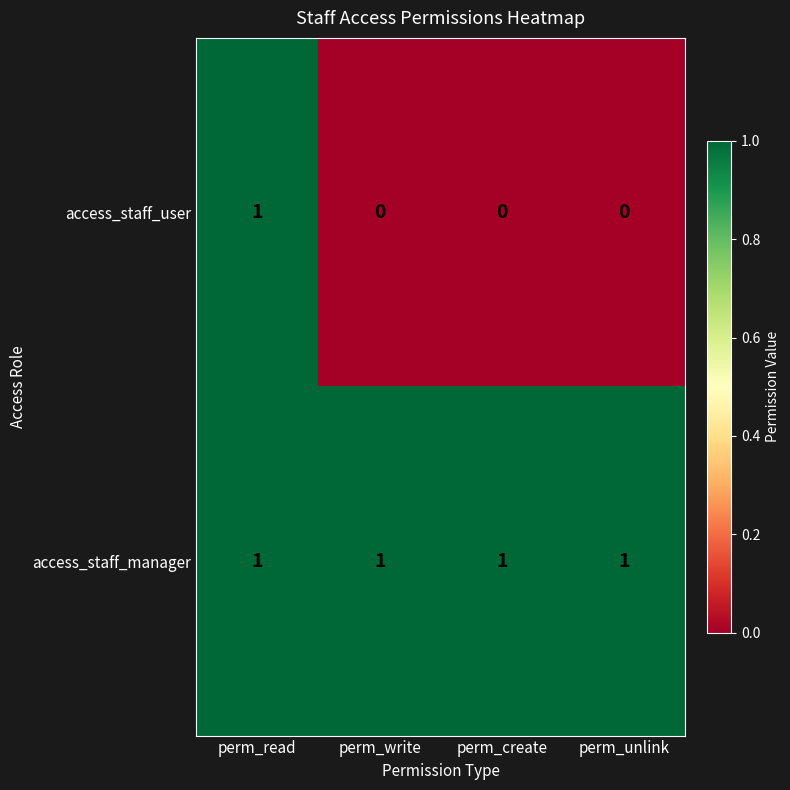

Between perm_read and perm_write, which series saw the biggest shift?

access_staff_user